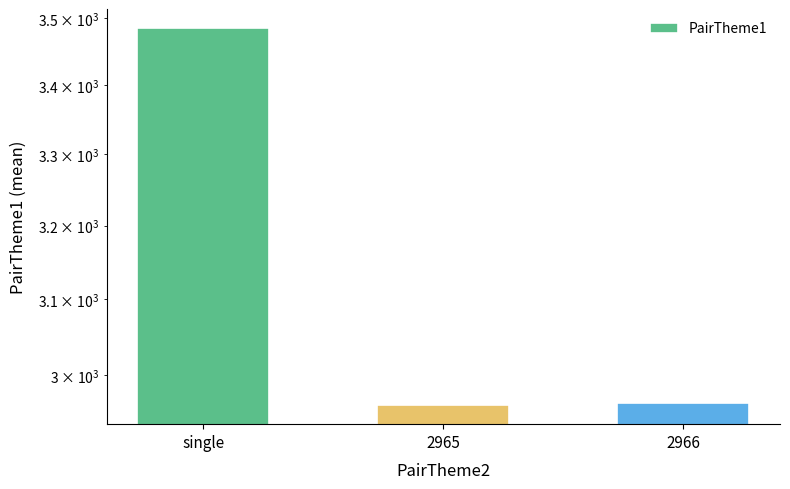

What is the sum of all values?

9411.5